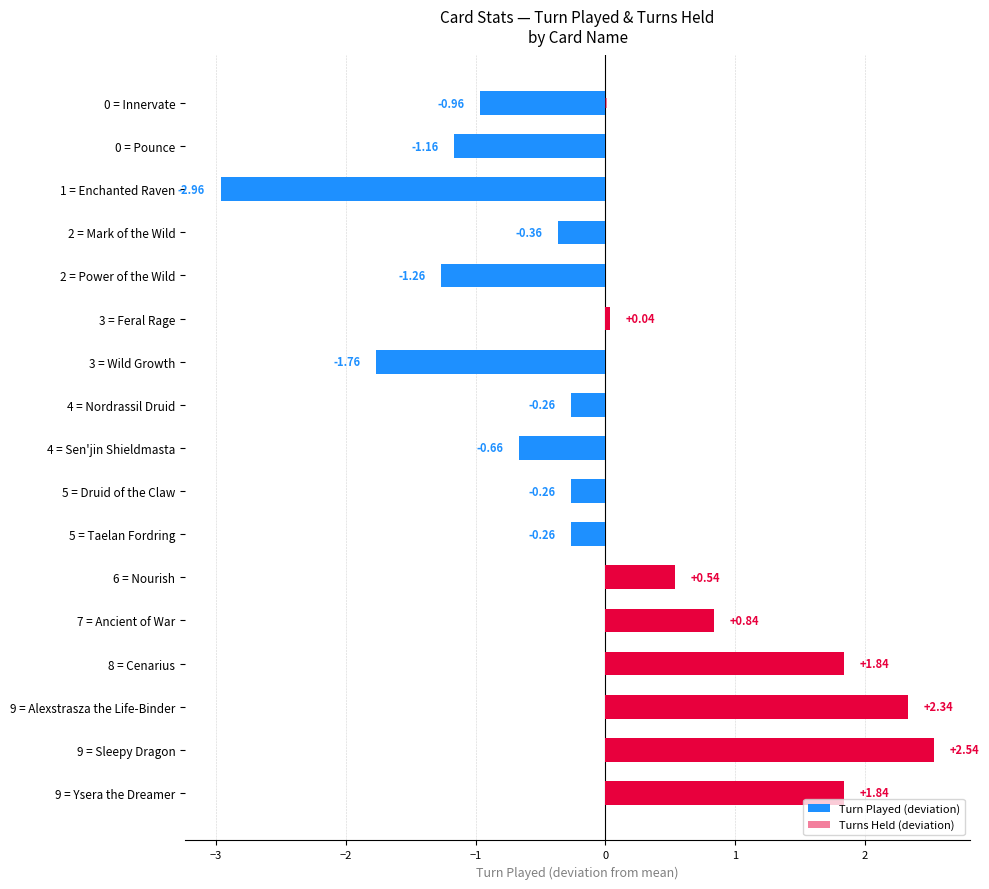

How many values in Turn Played (deviation) are above zero?

7